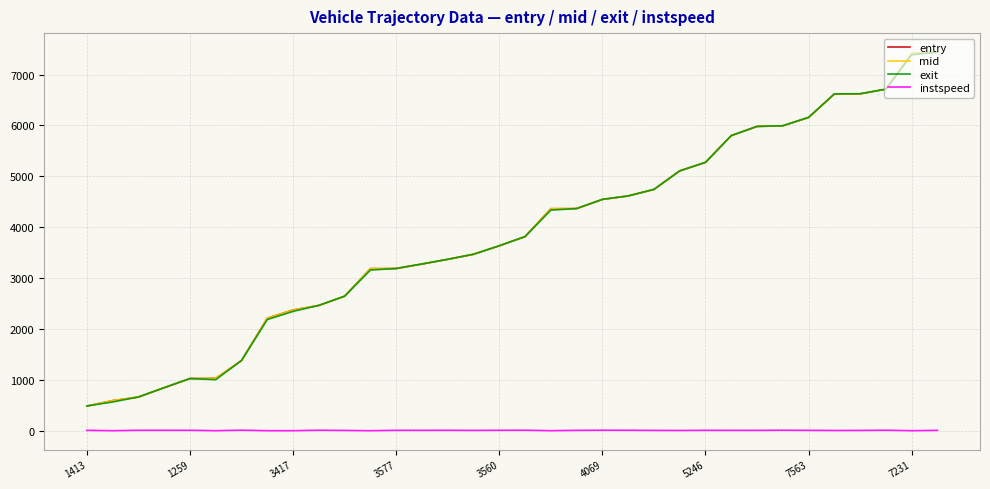

True or false: instspeed and entry intersect in this chart.

False